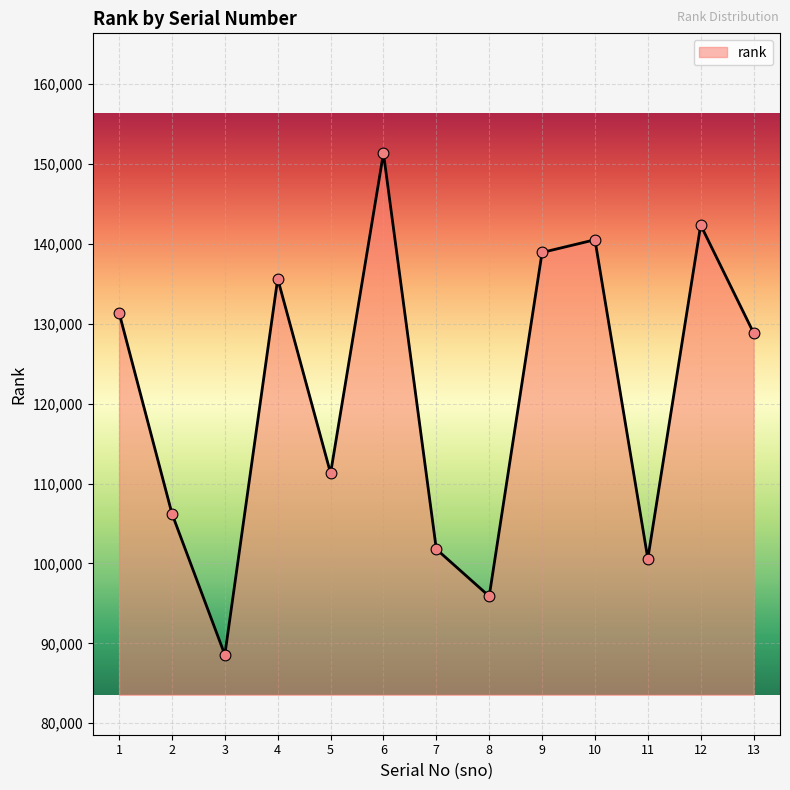

What is the change in value from 7 to 11?

-1193